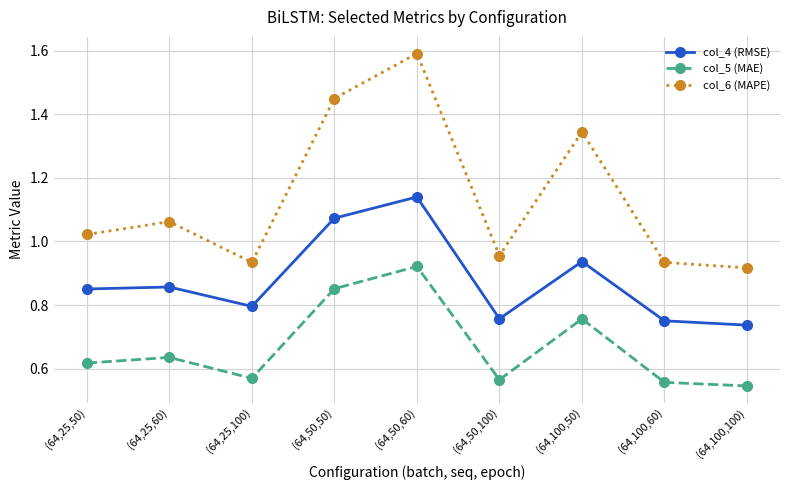

At how many categories does at least one series exceed 1?

5